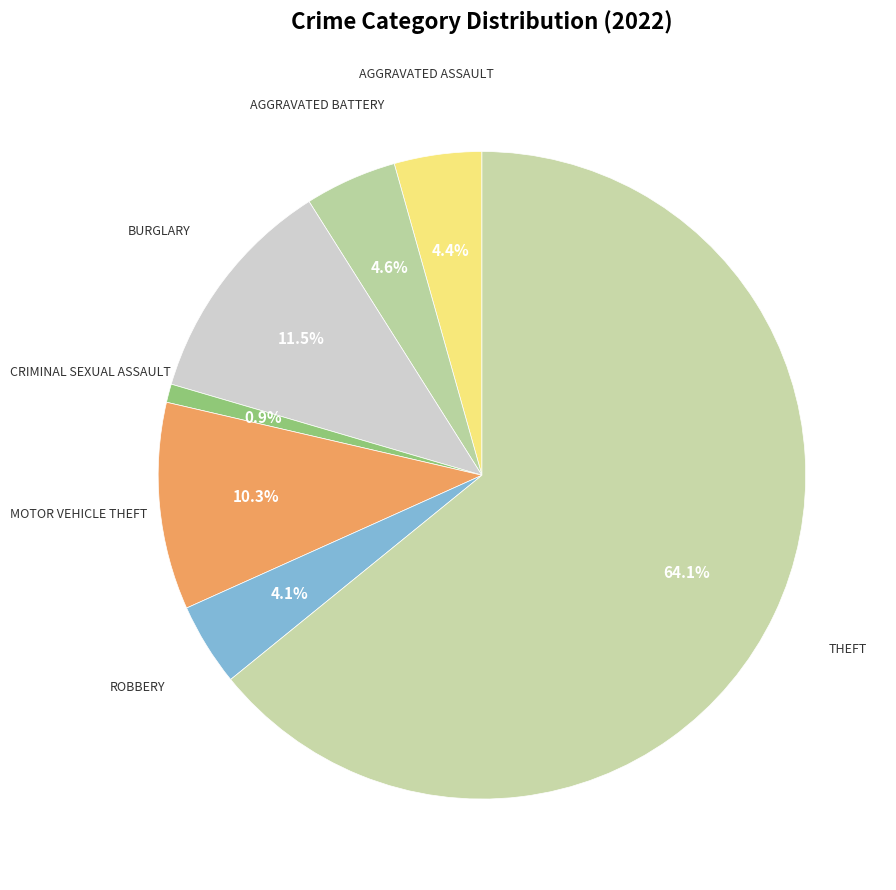

To the nearest percent, what is the average slice percentage?

12%